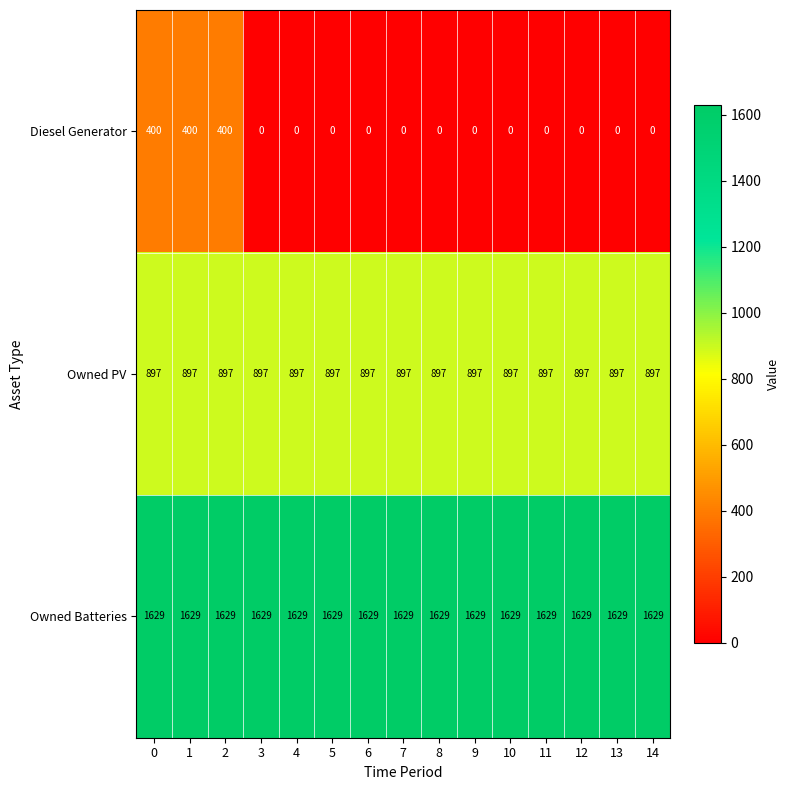

Which series has the largest range (max minus min)?

Diesel Generator